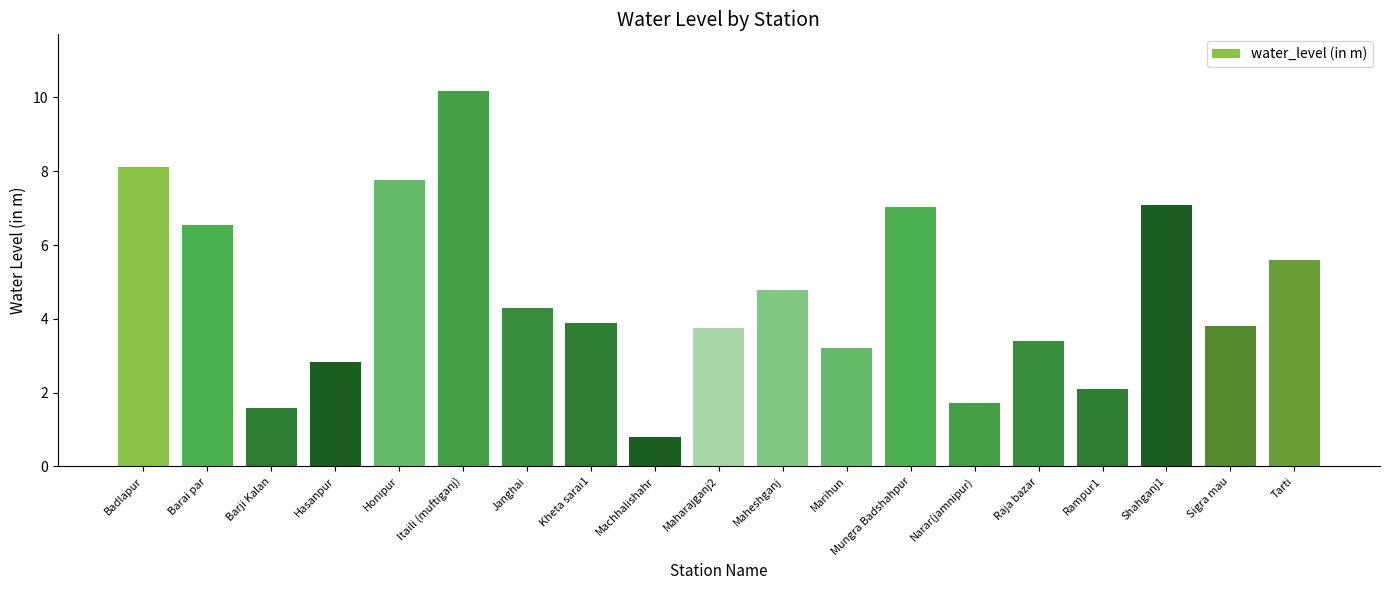

The chart shows a value of 8.6 at Tarti. True or false?

False